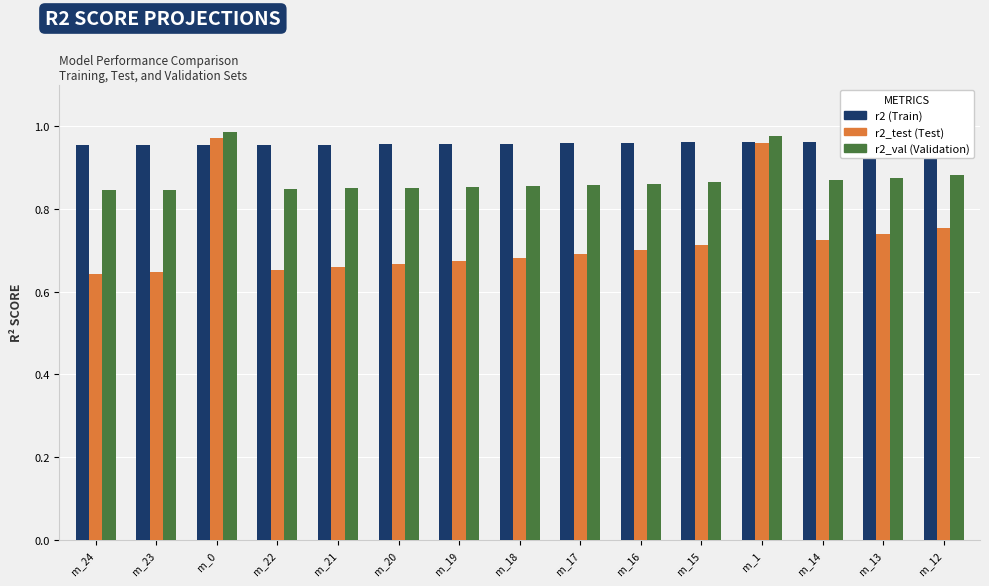

What is the value of the r2_val (Validation) bar at the 9th from the left?

0.9